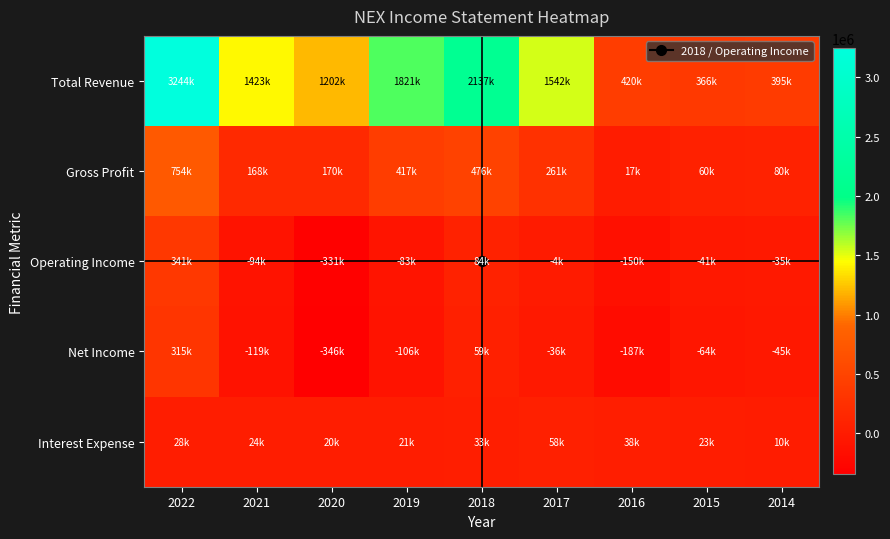

Reading right to left, extract all data points from this chart.

Total Revenue: 2014=395800	2015=366200	2016=420600	2017=1542100	2018=2137000	2019=1821600	2020=1202600	2021=1423400	2022=3244800
Gross Profit: 2014=80700	2015=60700	2016=17800	2017=261200	2018=476700	2019=417600	2020=170000	2021=168100	2022=754700
Operating Income: 2014=-35200	2015=-41400	2016=-150000	2017=-4500	2018=84700	2019=-83700	2020=-331300	2021=-94900	2022=341300
Net Income: 2014=-45600	2015=-64600	2016=-187100	2017=-36100	2018=59300	2019=-106200	2020=-346900	2021=-119400	2022=315000
Interest Expense: 2014=10500	2015=23500	2016=38500	2017=58900	2018=33500	2019=21900	2020=20700	2021=24600	2022=28400